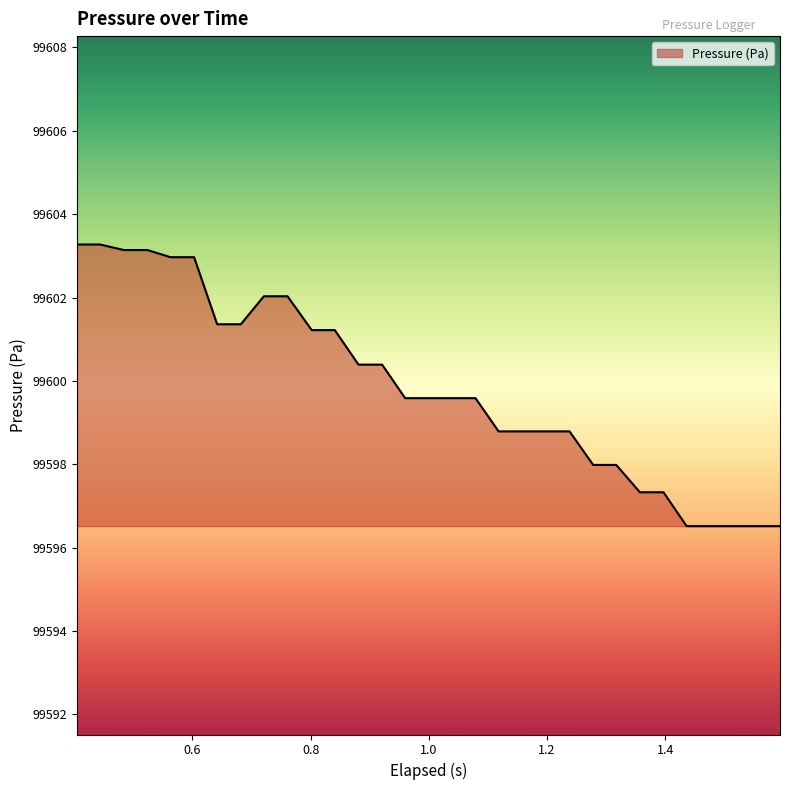

What is the difference between the maximum and minimum values?

6.8